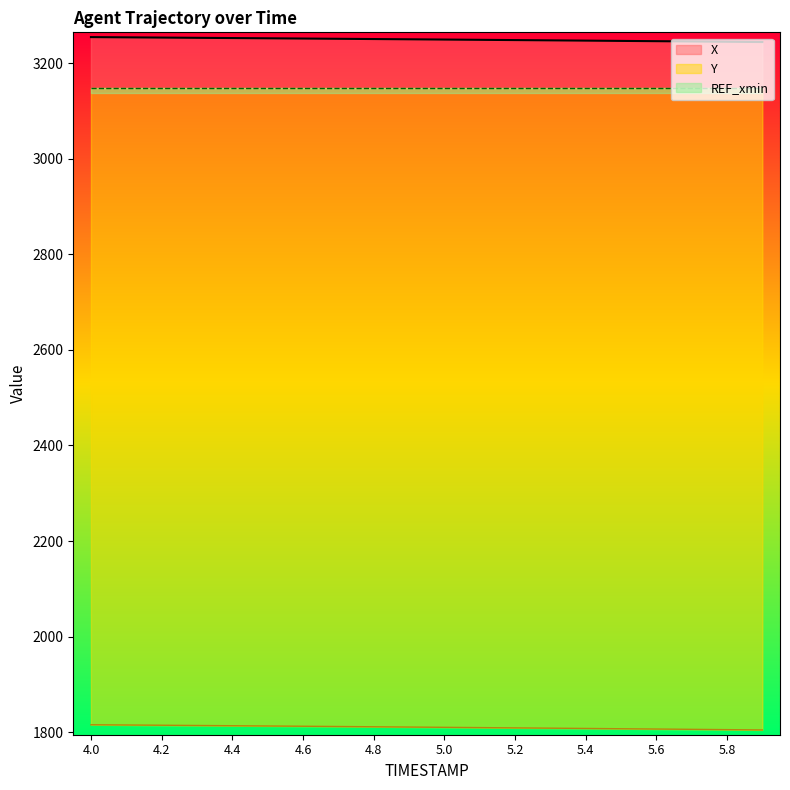

True or false: X and Y cross at least once.

False